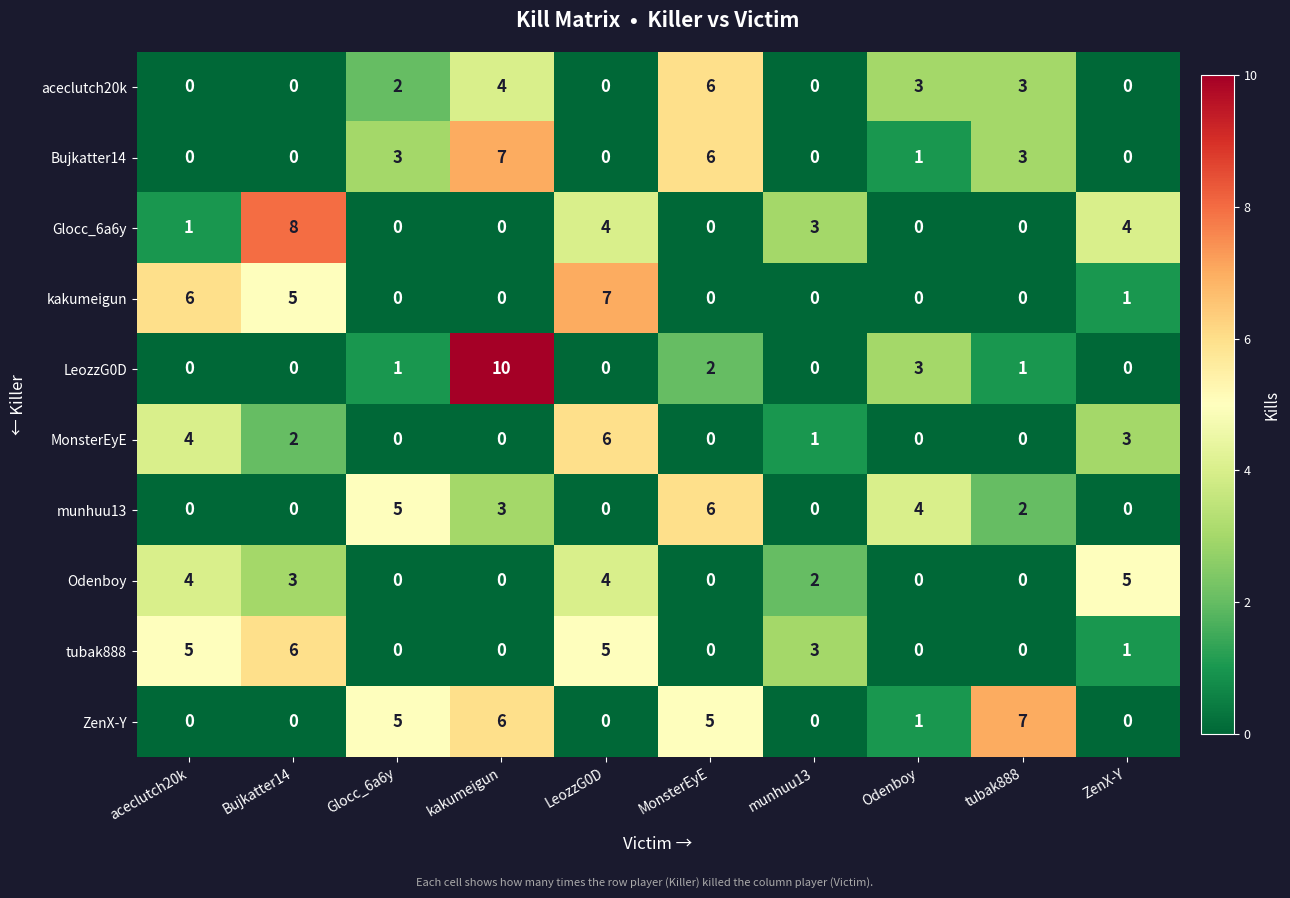

The ZenX-Y series shows 1 at MonsterEyE. True or false?

False